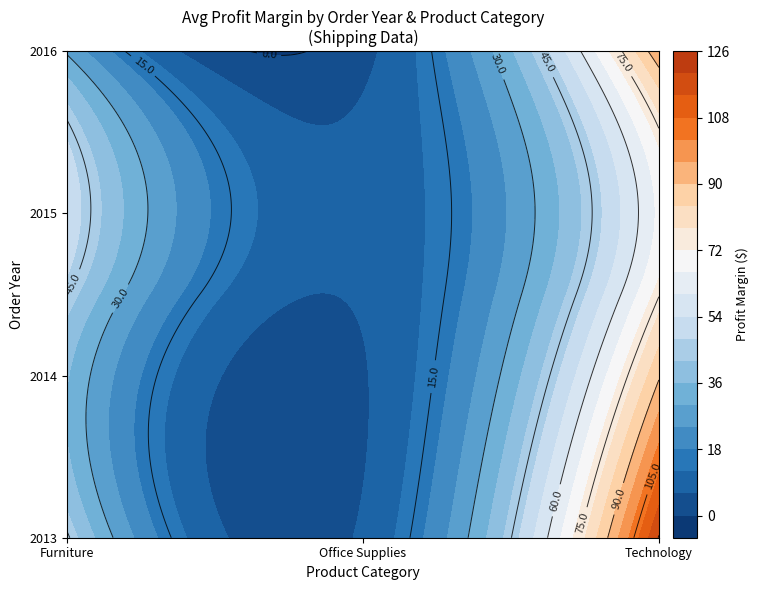

Rank the series at Office Supplies from highest to lowest value.

2015, 2014, 2013, 2016